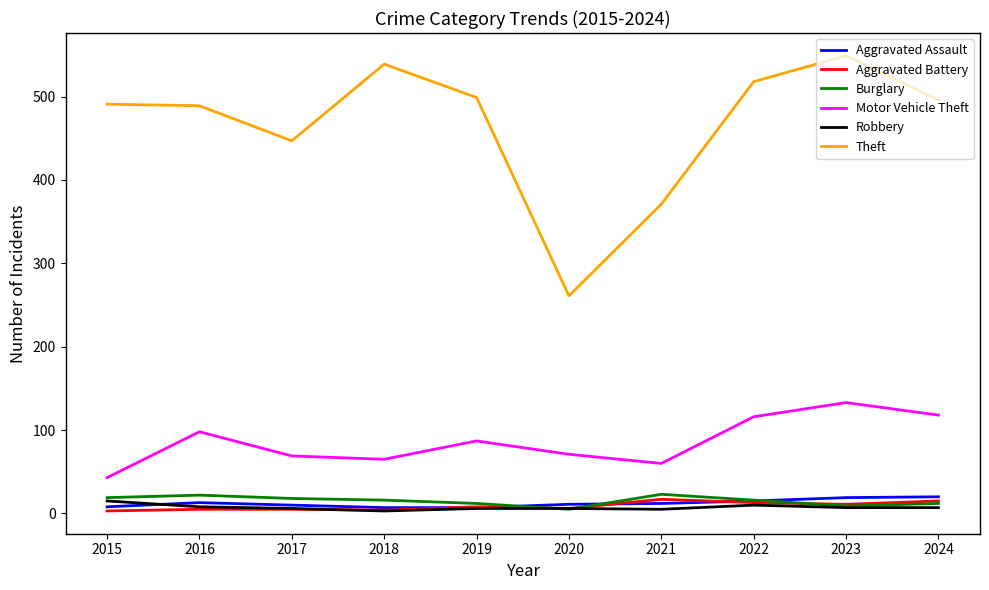

At which label does Robbery first exceed 7?

2015